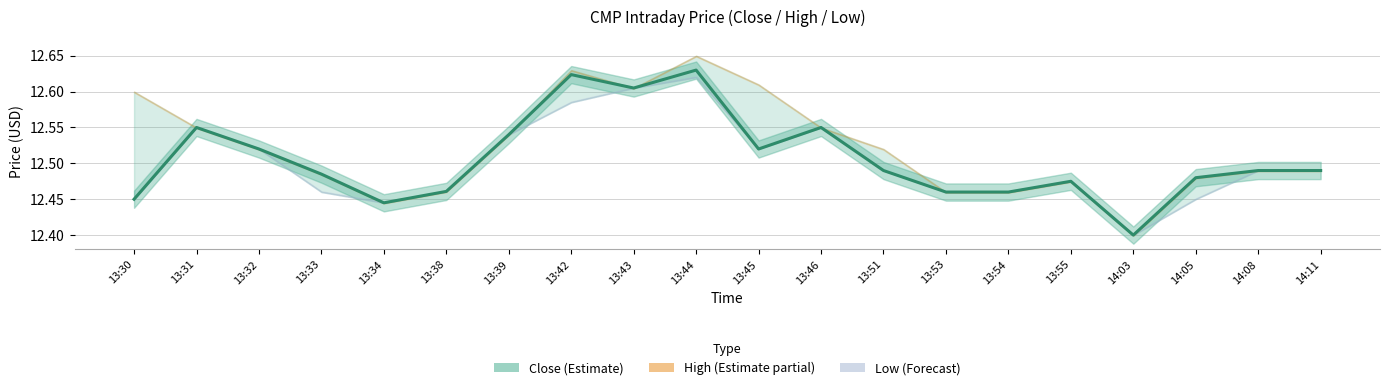

What is the average value?

12.5